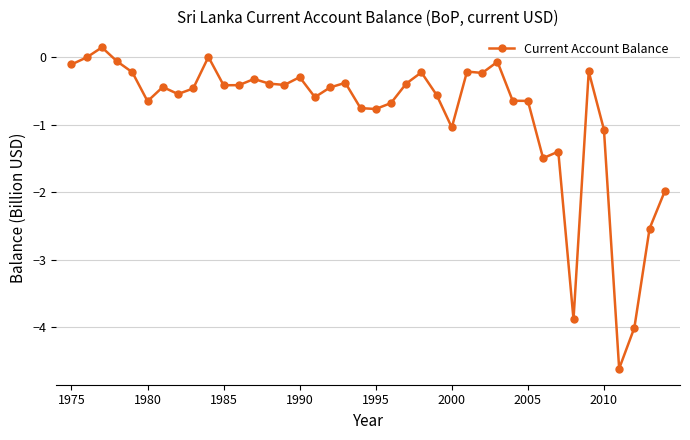

True or false: there are more than 0 points higher than both neighbors.

True